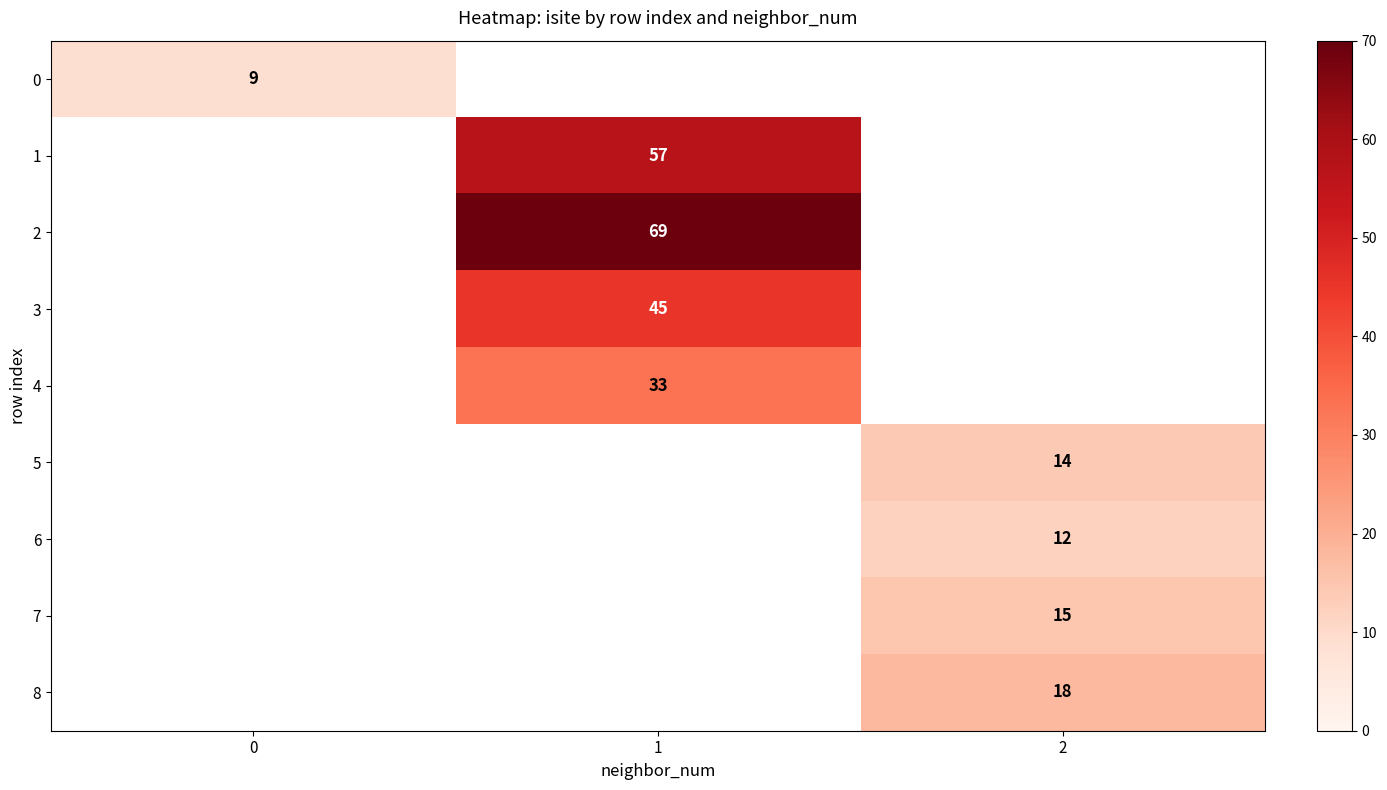

Is it true that row_8 equals 31.1 at 2?

False